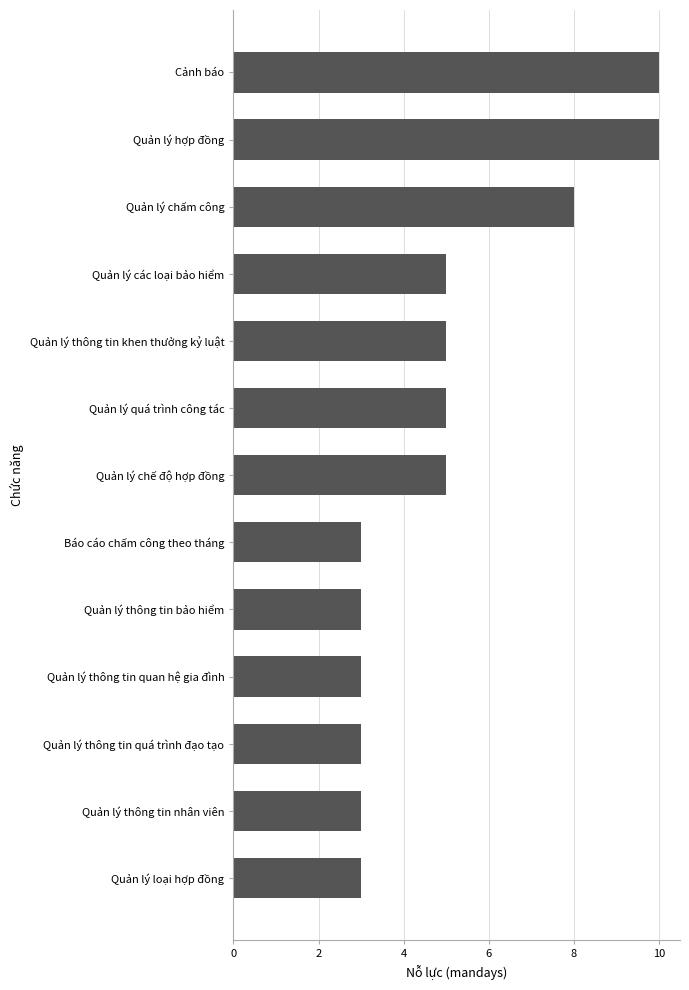

How many values are between 3 and 5?

10